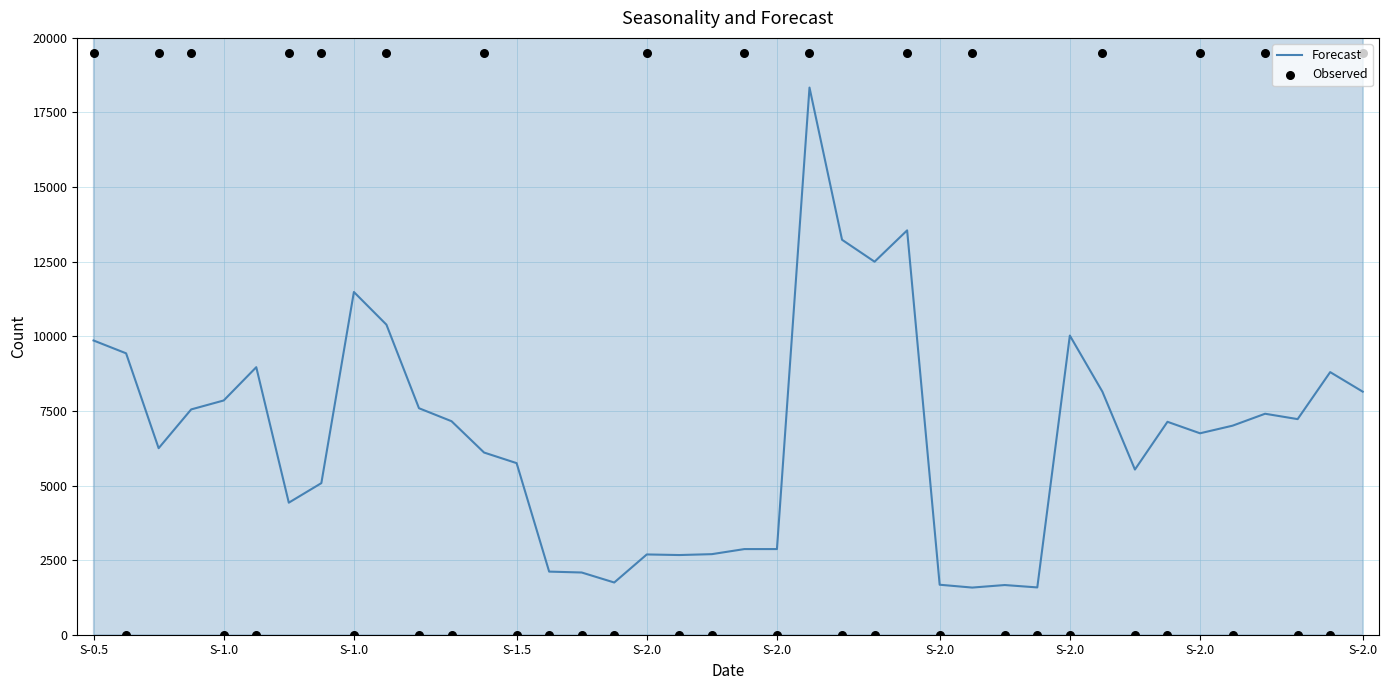

What are all the series names shown in the legend?

Forecast, Observed